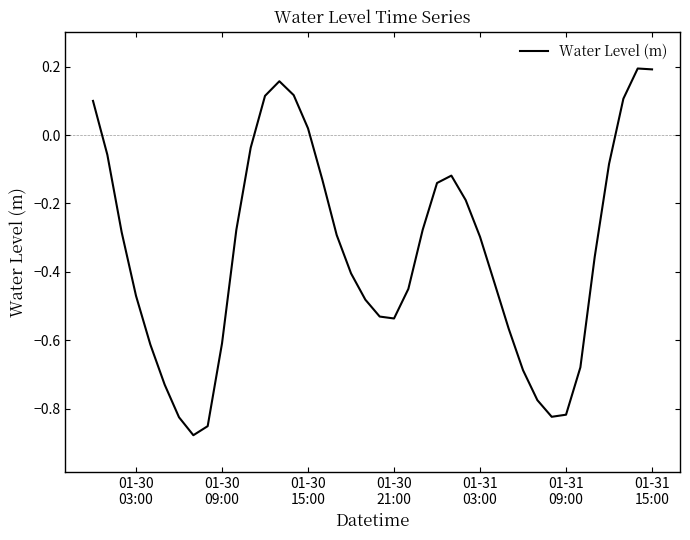

What is the greatest value displayed?

0.2